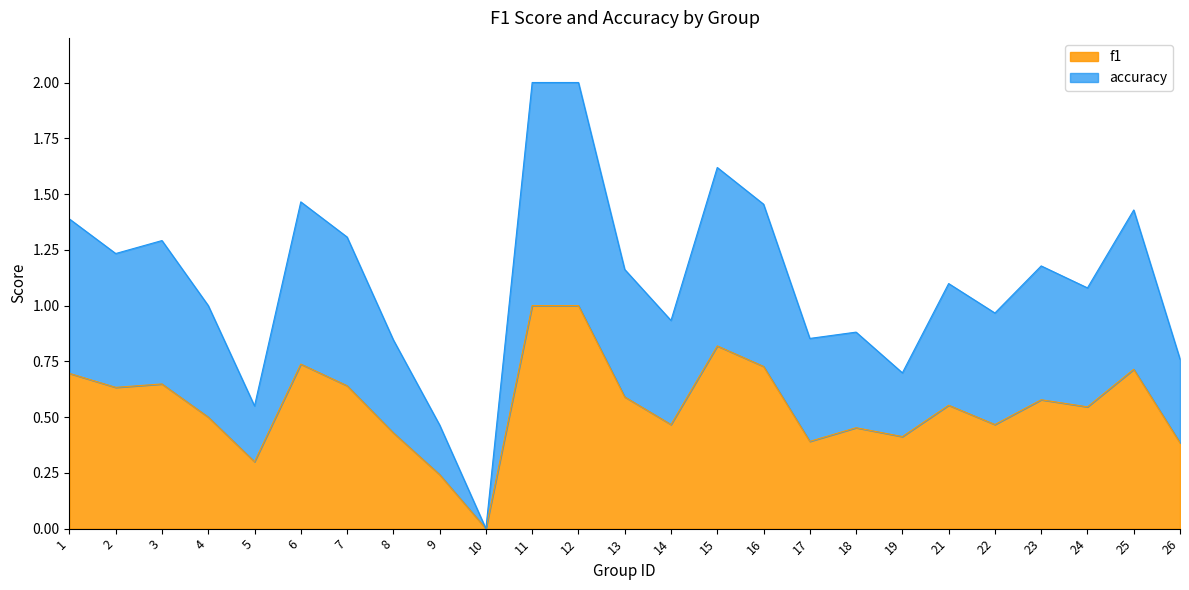

Reading left to right, extract all data points from this chart.

f1: 0.7	0.6	0.6	0.5	0.3	0.7	0.6	0.4	0.2	0.0	1.0	1.0	0.6	0.5	0.8	0.7	0.4	0.5	0.4	0.6	0.5	0.6	0.5	0.7	0.4
accuracy: 1.4	1.2	1.3	1.0	0.6	1.5	1.3	0.8	0.5	0.0	2.0	2.0	1.2	0.9	1.6	1.5	0.9	0.9	0.7	1.1	1.0	1.2	1.1	1.4	0.8